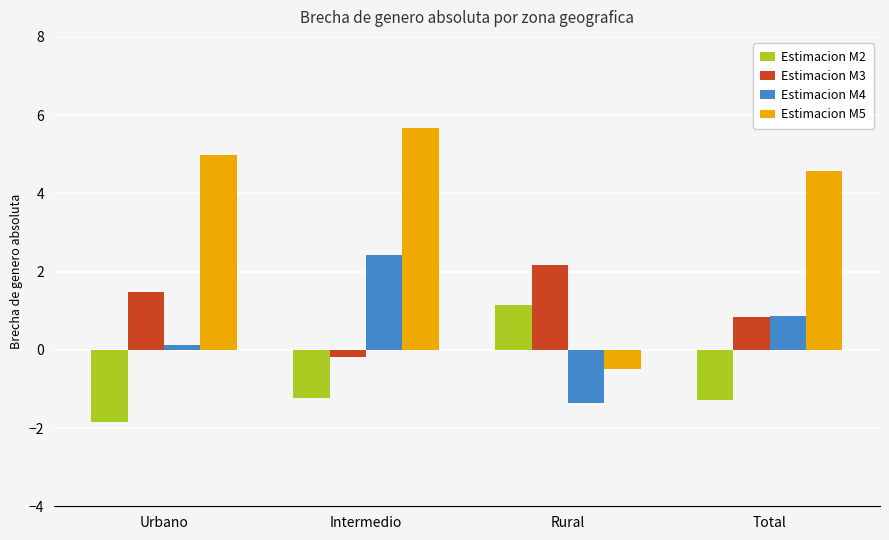

How many groups of bars are there?

4